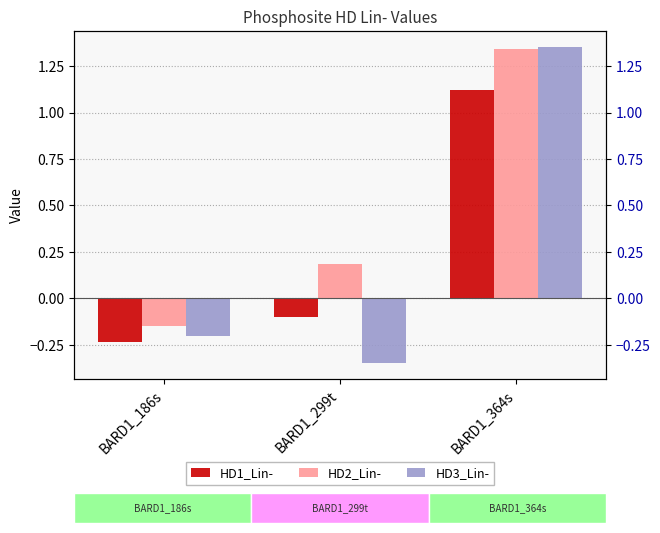

Which series has the widest spread of values?

HD3_Lin-